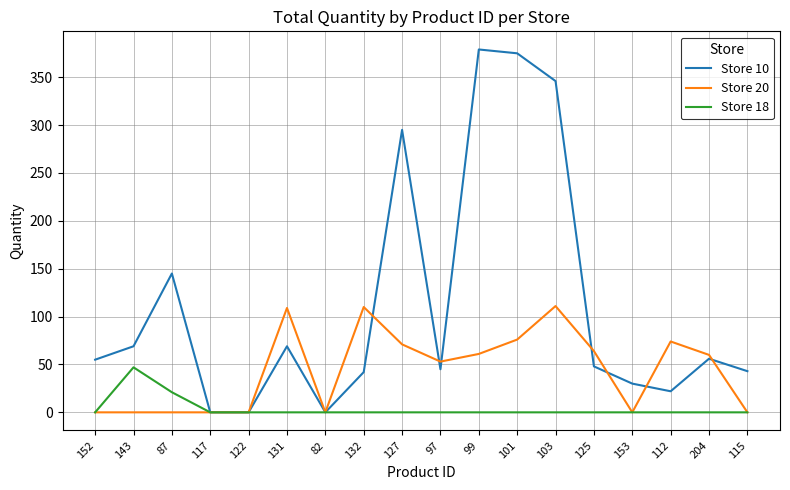

Rank the series by their maximum value, from highest to lowest.

Store 10, Store 20, Store 18